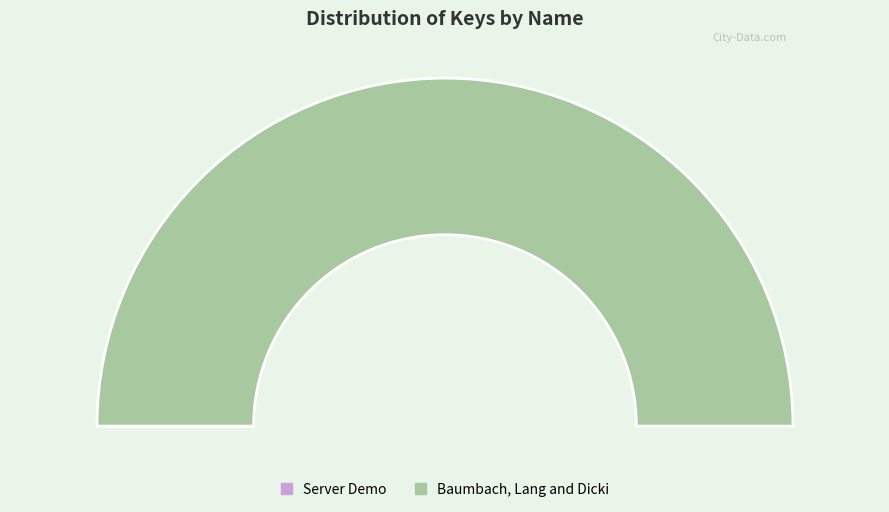

What is the largest slice in the pie chart?

Baumbach, Lang and Dicki